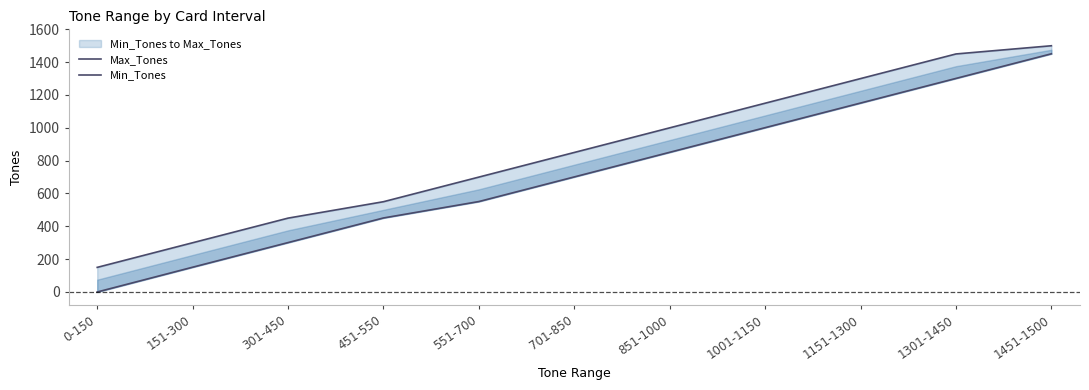

True or false: Min_Tones and Max_Tones cross at least once.

False